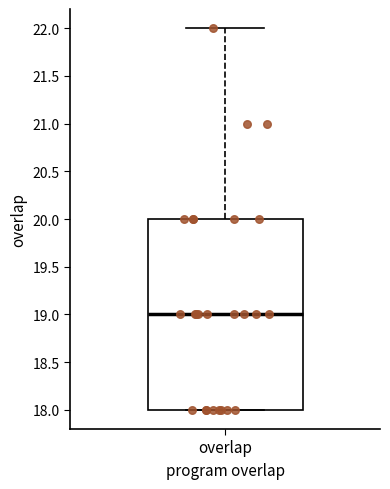

Where is the lower edge of the box for overlap on the y-axis? The values are not printed on the chart, so give them approximately, as read against the axis.

18